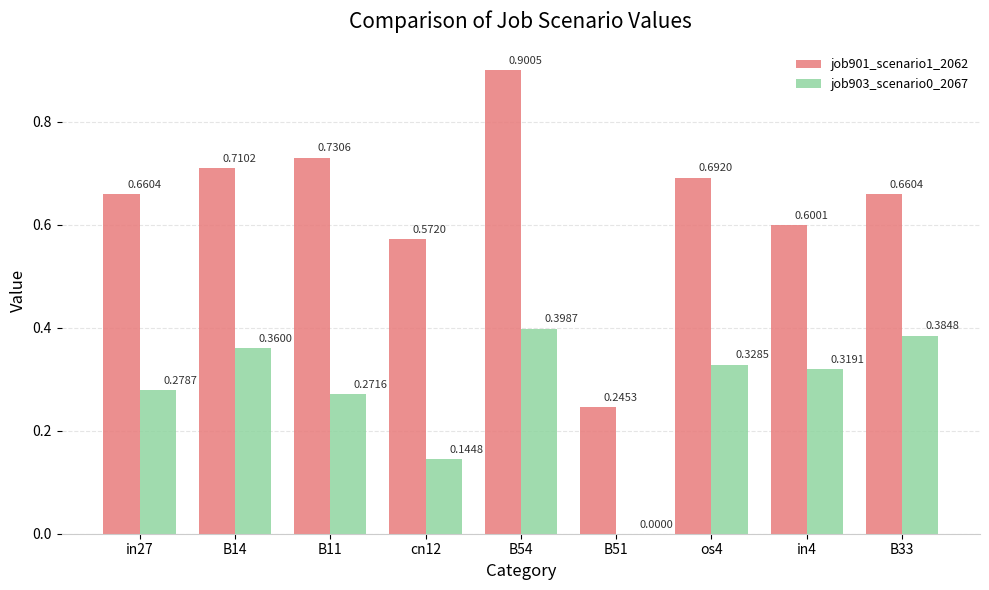

What is the sum of all job903_scenario0_2067 values?

2.5